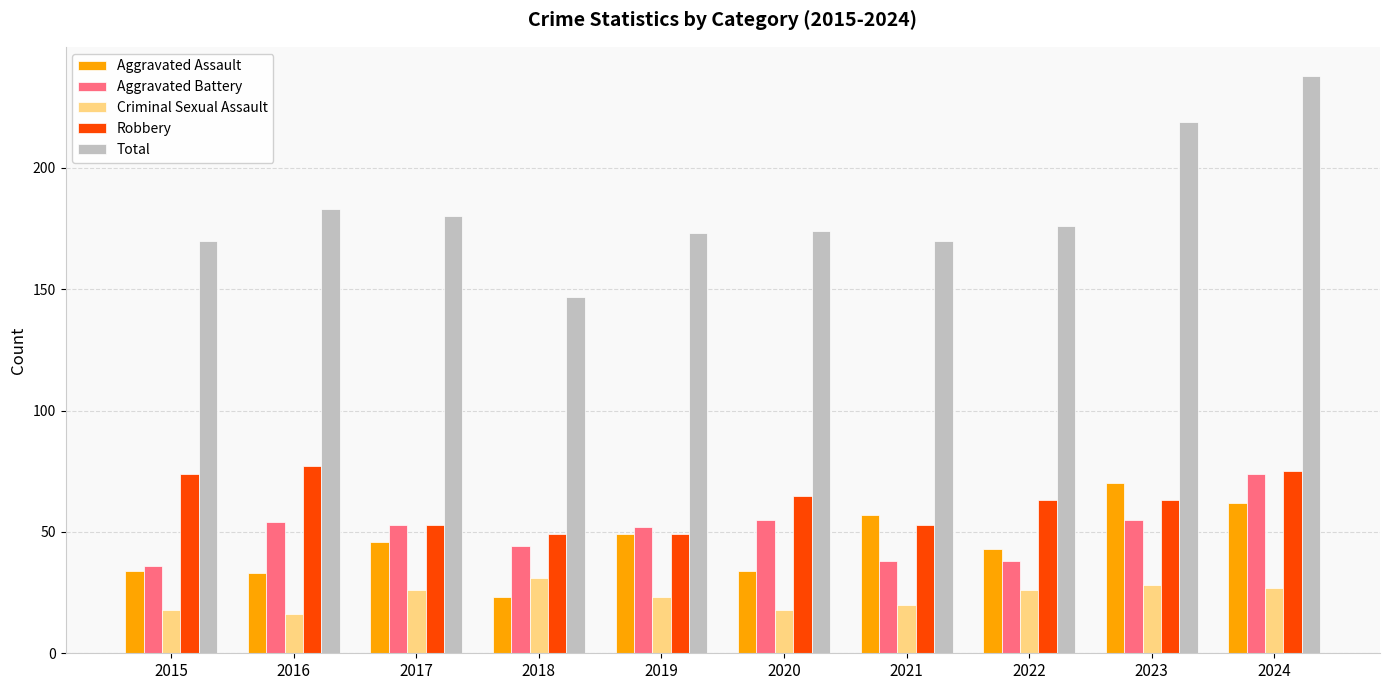

How many bars are there in each group?

5